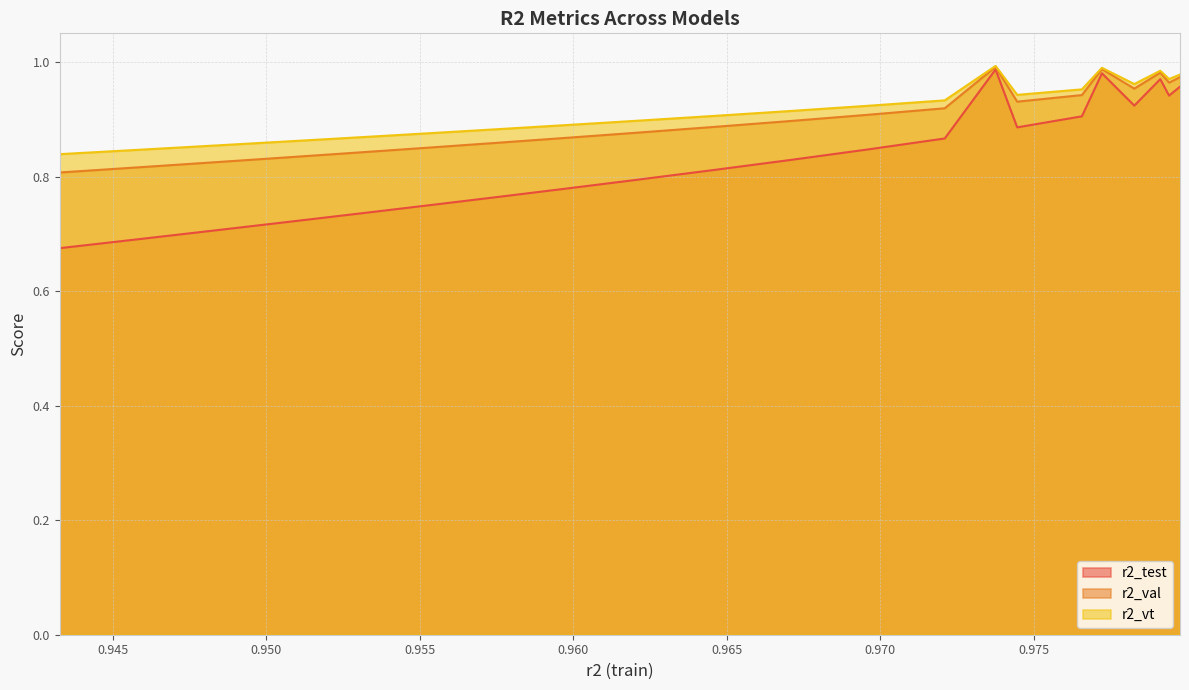

True or false: r2_test and r2_vt cross at least once.

False